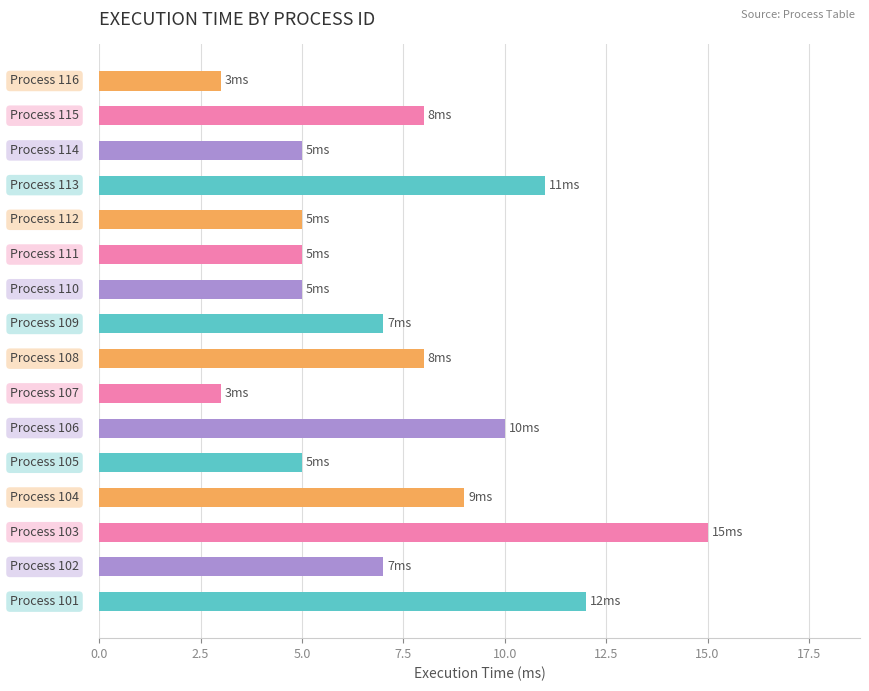

What is the smallest value displayed?

3